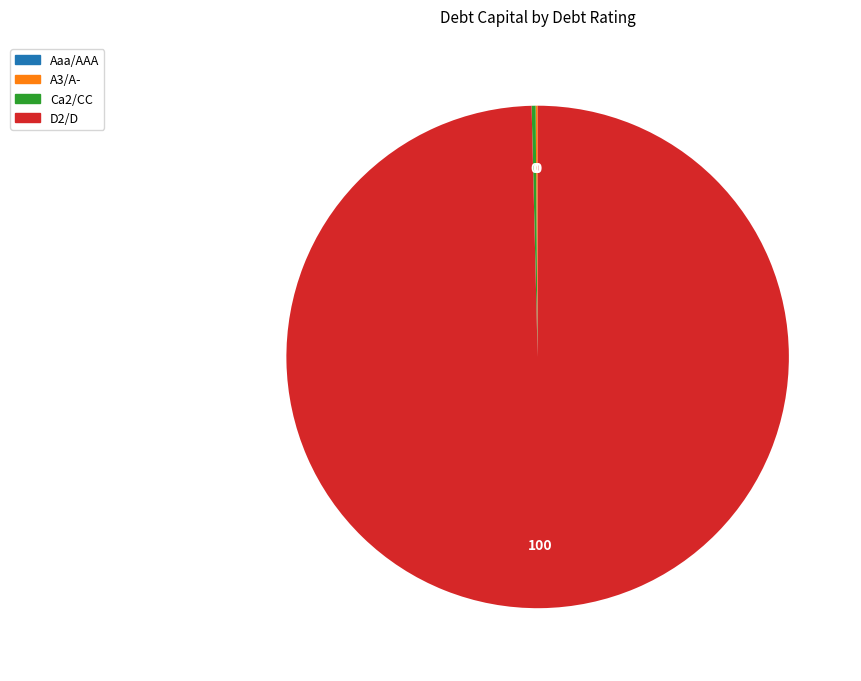

Which category accounts for the majority?

D2/D